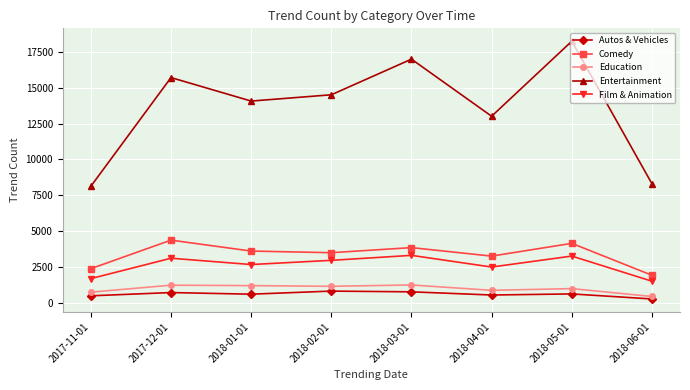

What is the lowest value of the Film & Animation series?

1497